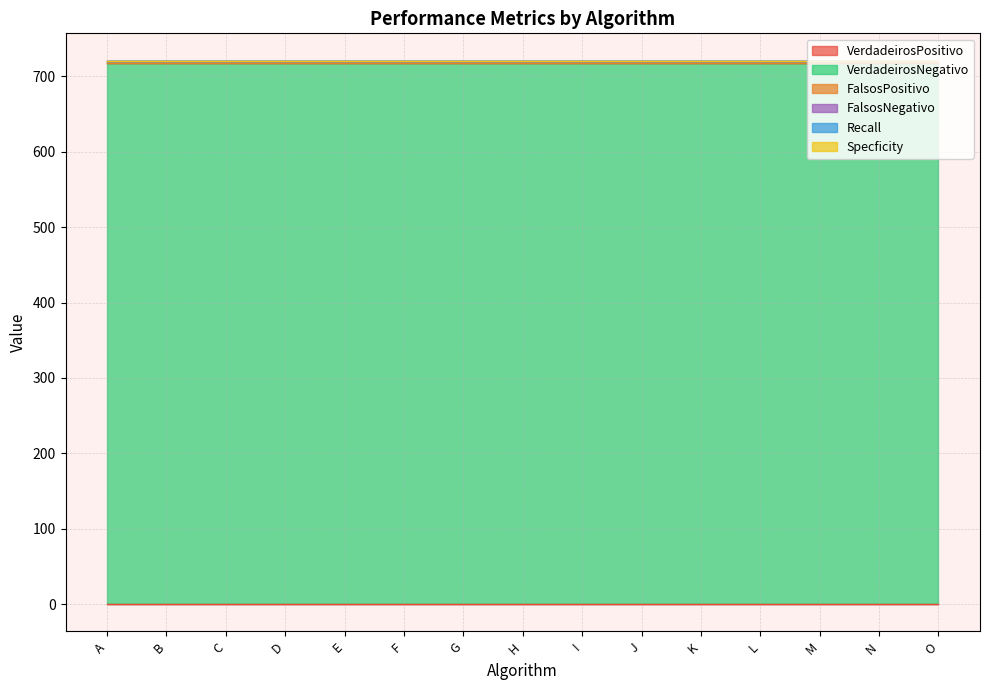

True or false: FalsosPositivo and FalsosNegativo cross at least once.

False